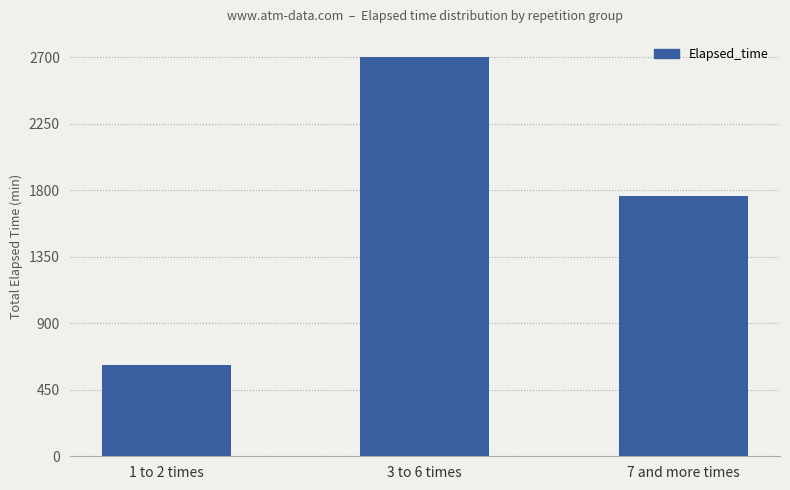

Does the chart contain stacked bars?

No